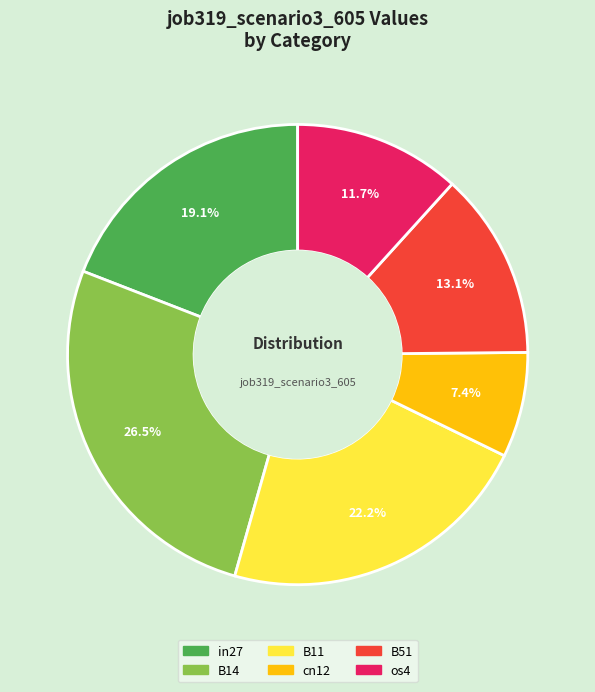

Is there any slice that represents more than half of the pie?

No